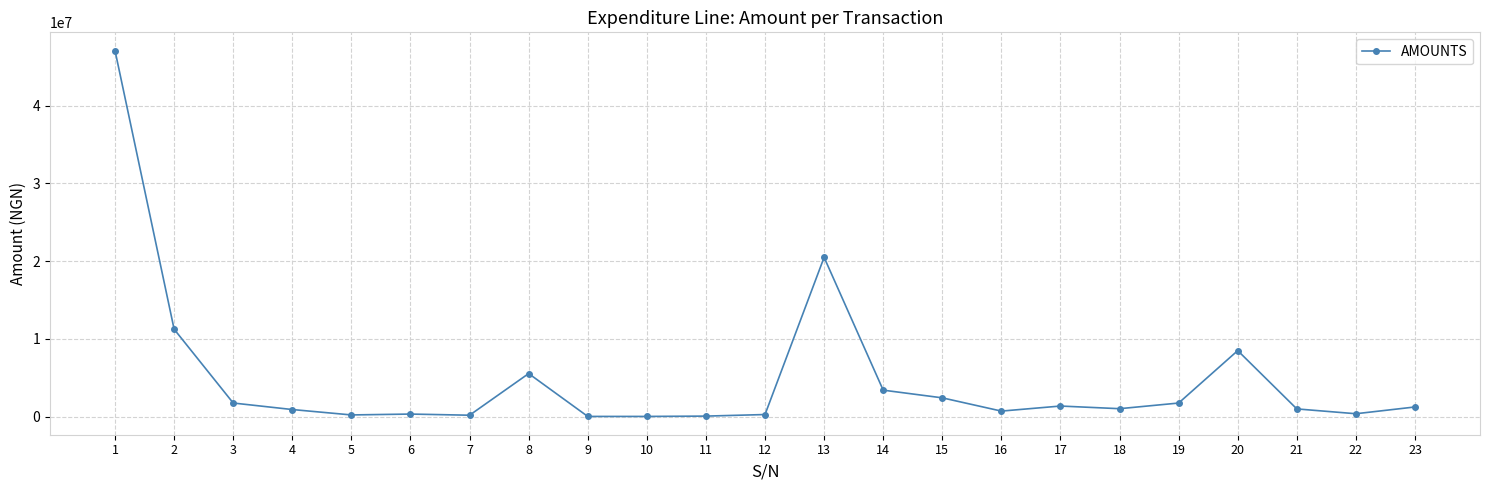

The value at 23 is 1250000.0. True or false?

True